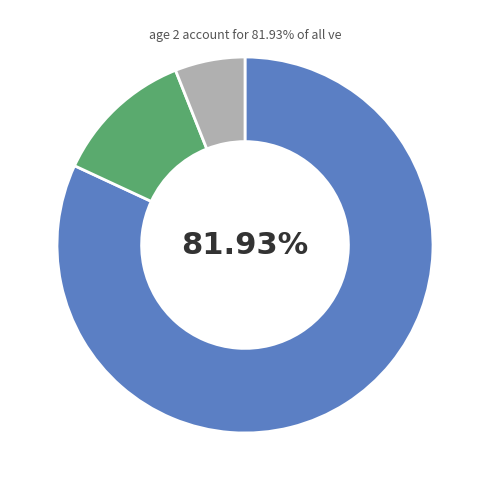

Is there a majority slice in this chart?

Yes